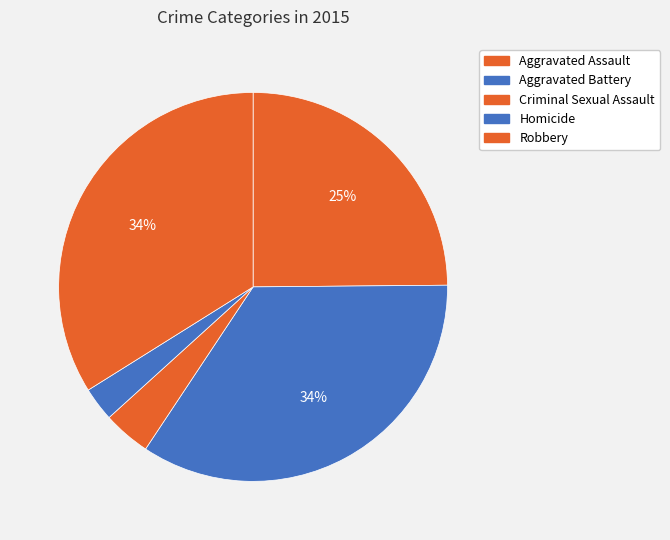

Which slice is the largest?

Aggravated Battery